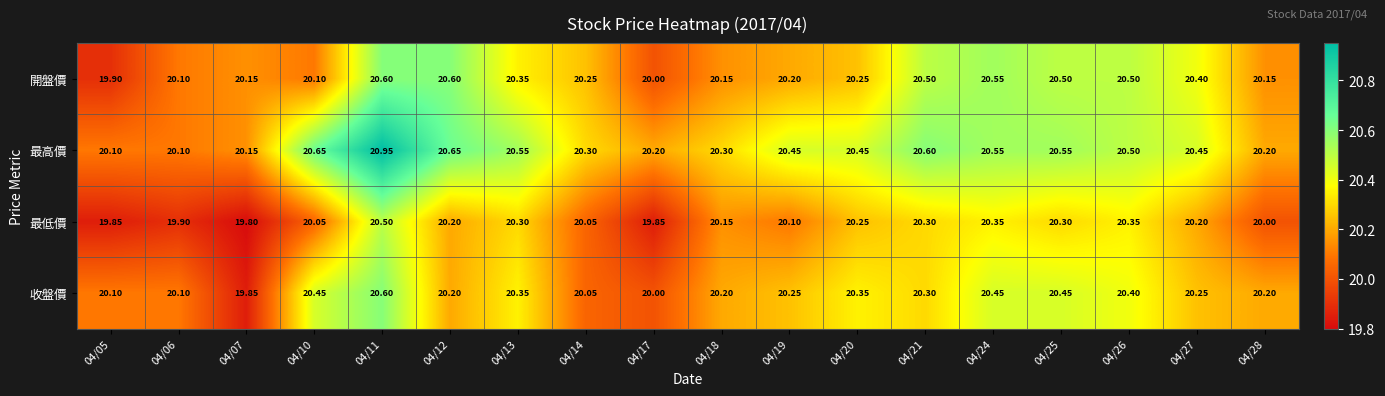

Which series has the largest total across all categories?

最高價